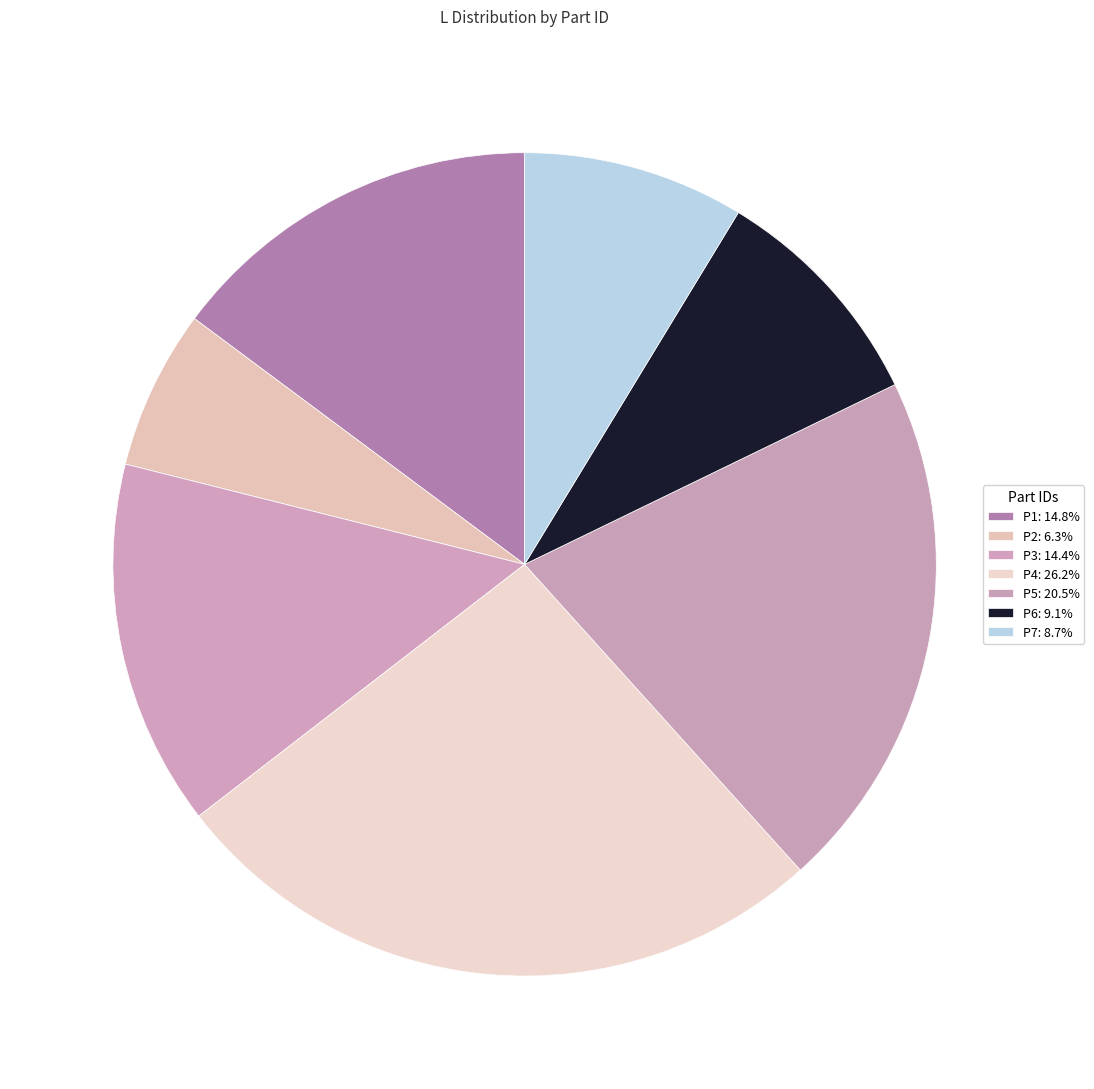

To the nearest percent, what is the average slice percentage?

14%